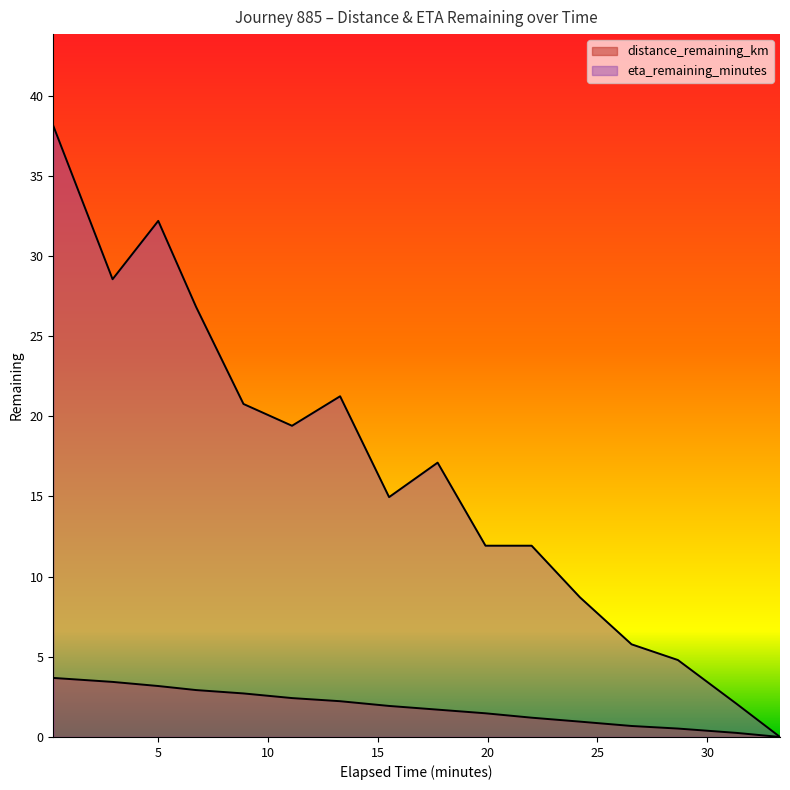

What is the difference between the distance_remaining_km values at 5.0 and 2.92?

0.3